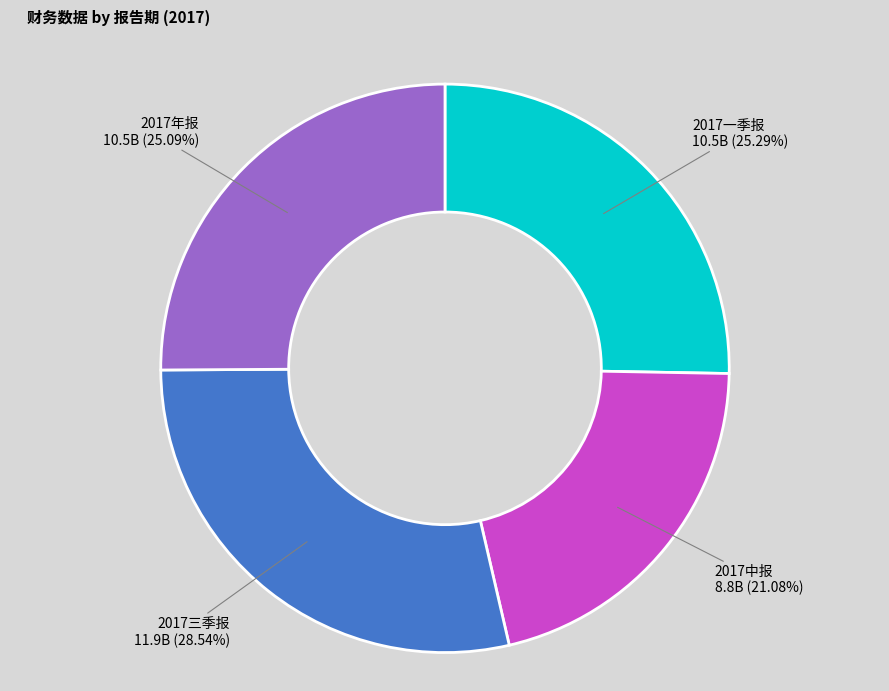

How many slices are in this pie chart?

4